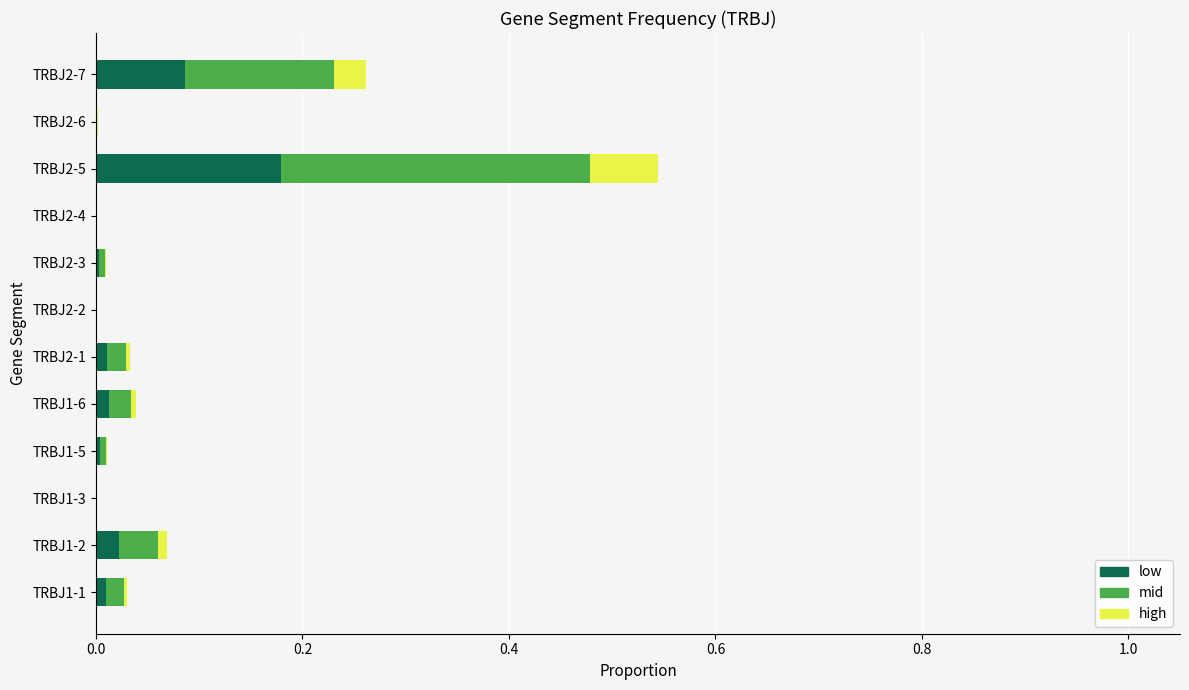

What are all the series names shown in the legend?

low, mid, high